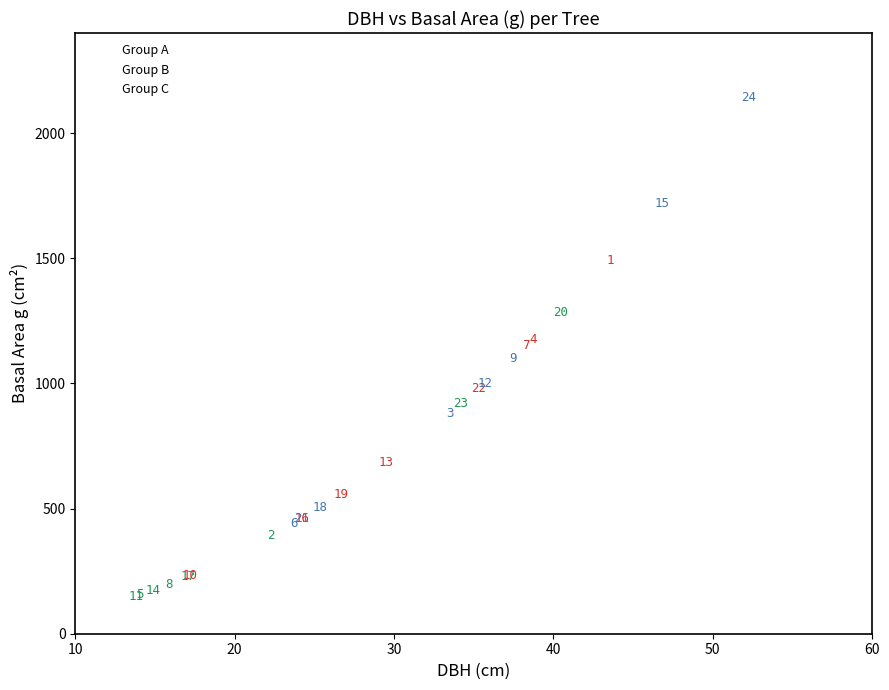

What are all the series names shown in the legend?

Group A, Group B, Group C